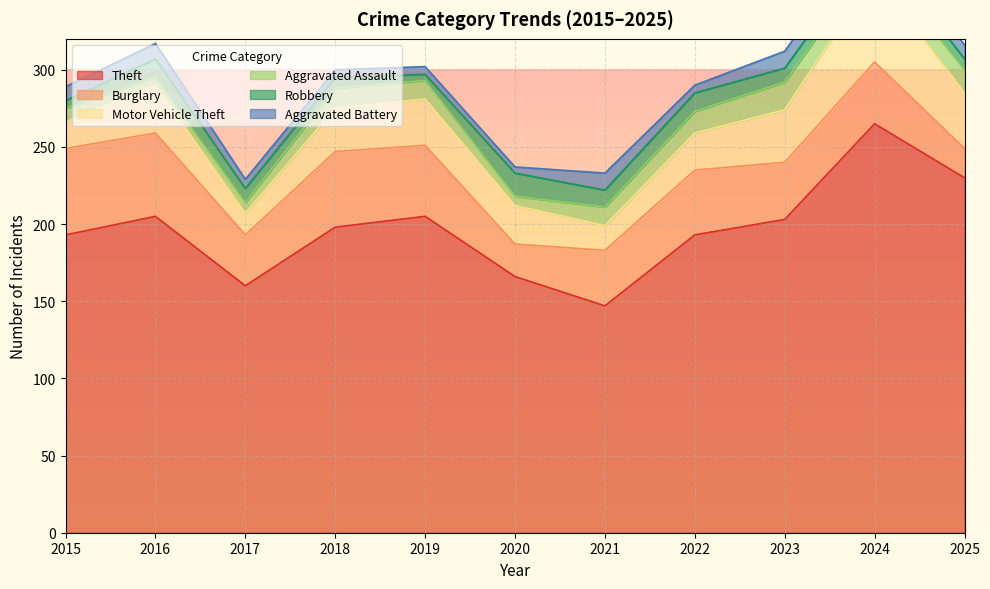

What is the lowest value of the Burglary series?

19